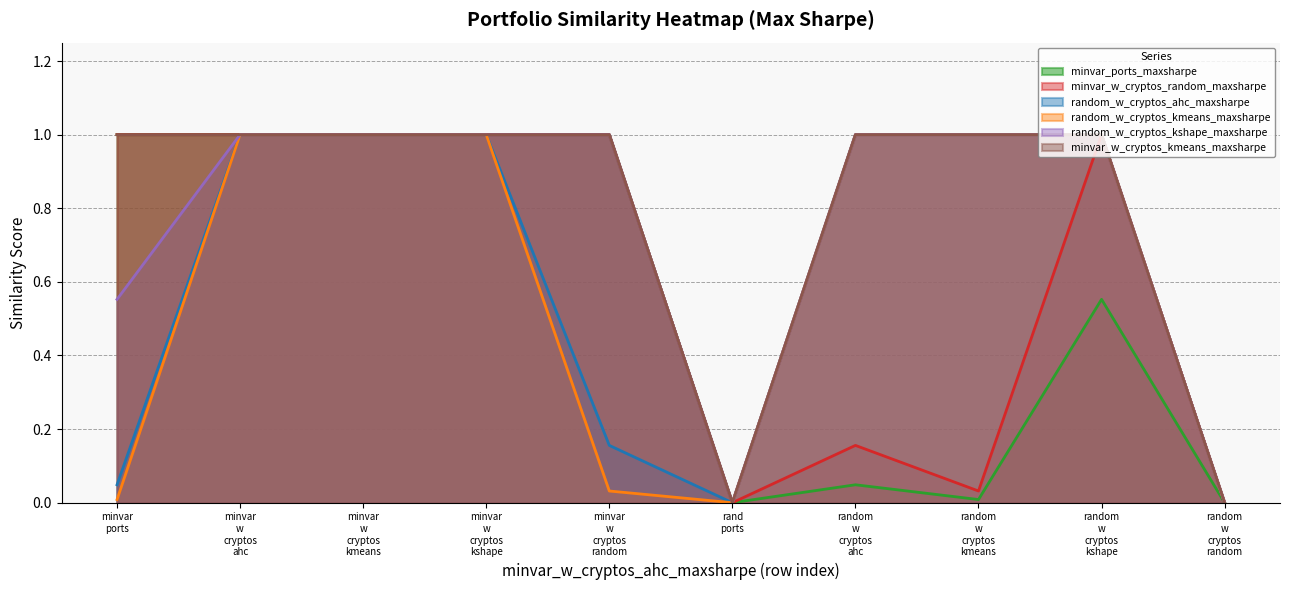

True or false: random_w_cryptos_kshape_maxsharpe and minvar_w_cryptos_kmeans_maxsharpe intersect in this chart.

False